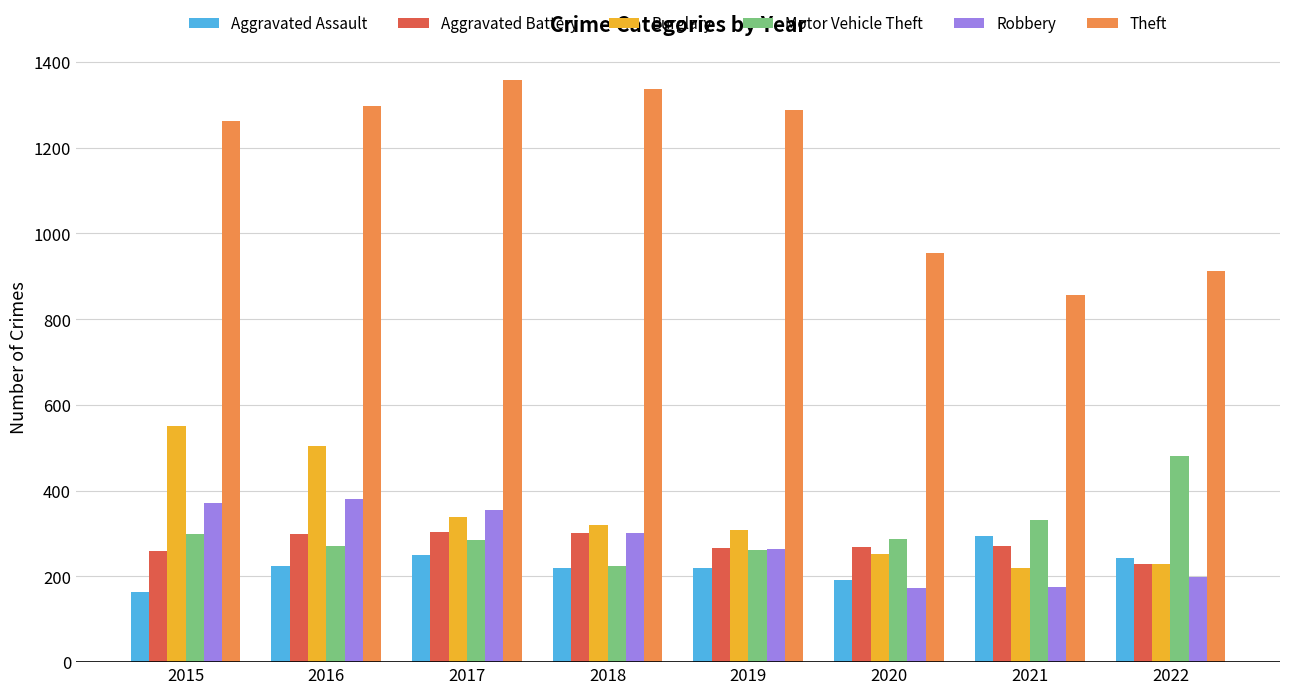

The value of Motor Vehicle Theft at 2018 is 119. True or false?

False